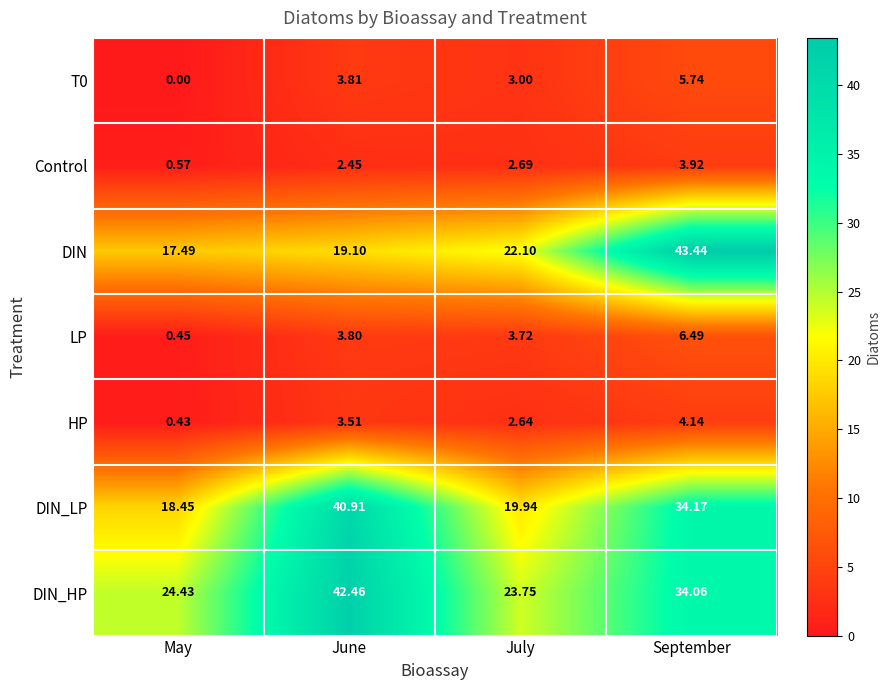

Rank the series at July from lowest to highest value.

HP, Control, T0, LP, DIN_LP, DIN, DIN_HP